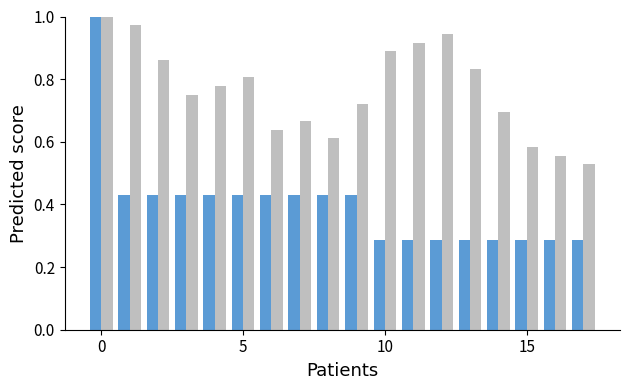

How many bars are there in total?

36